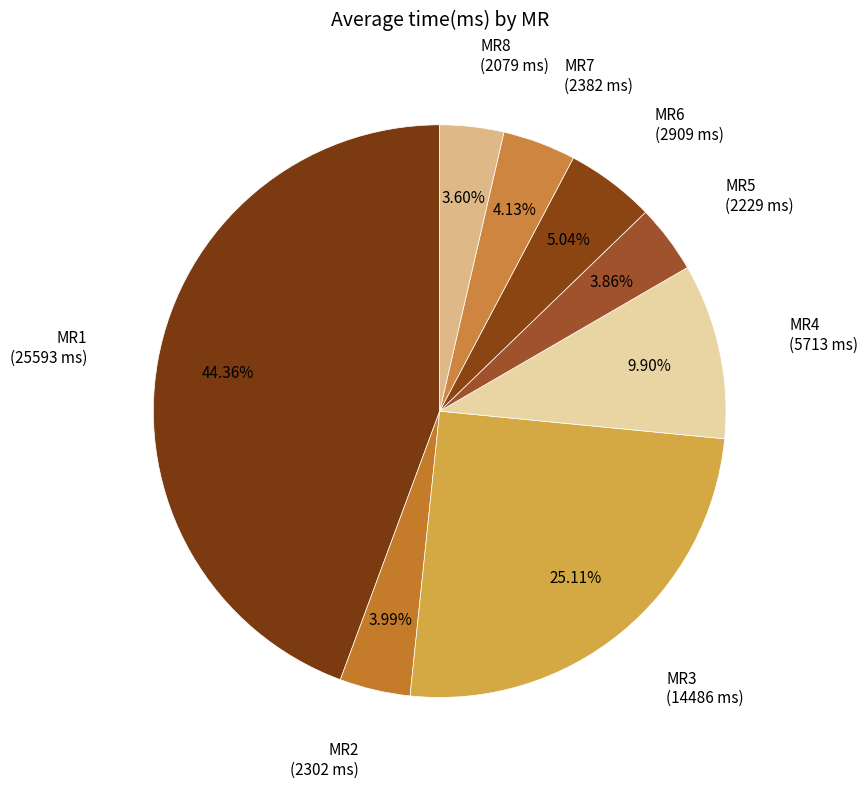

How many slices are in this pie chart?

8